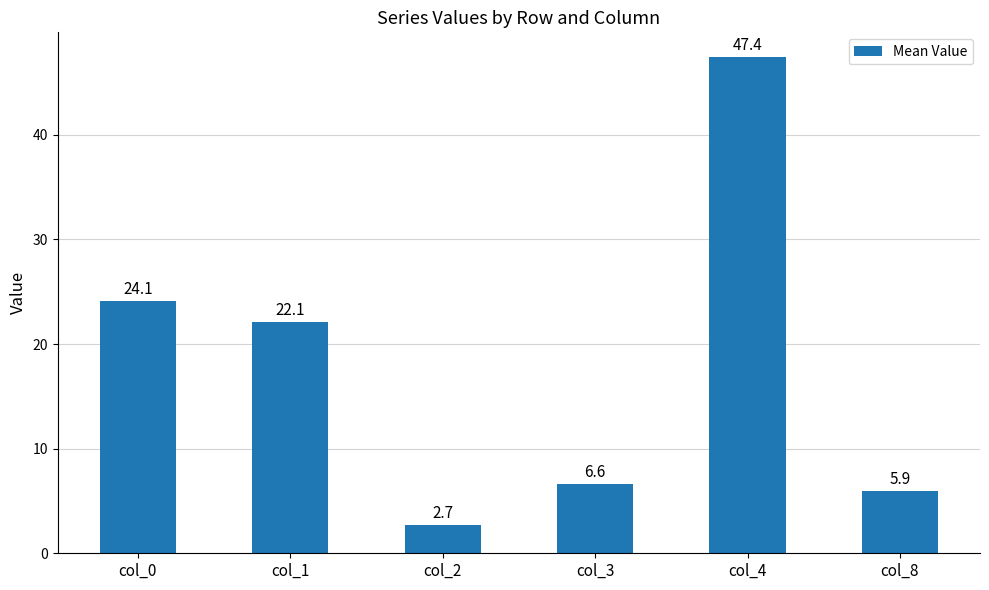

Reading left to right, what are all the values shown in this chart?

24.1	22.1	2.7	6.6	47.4	5.9